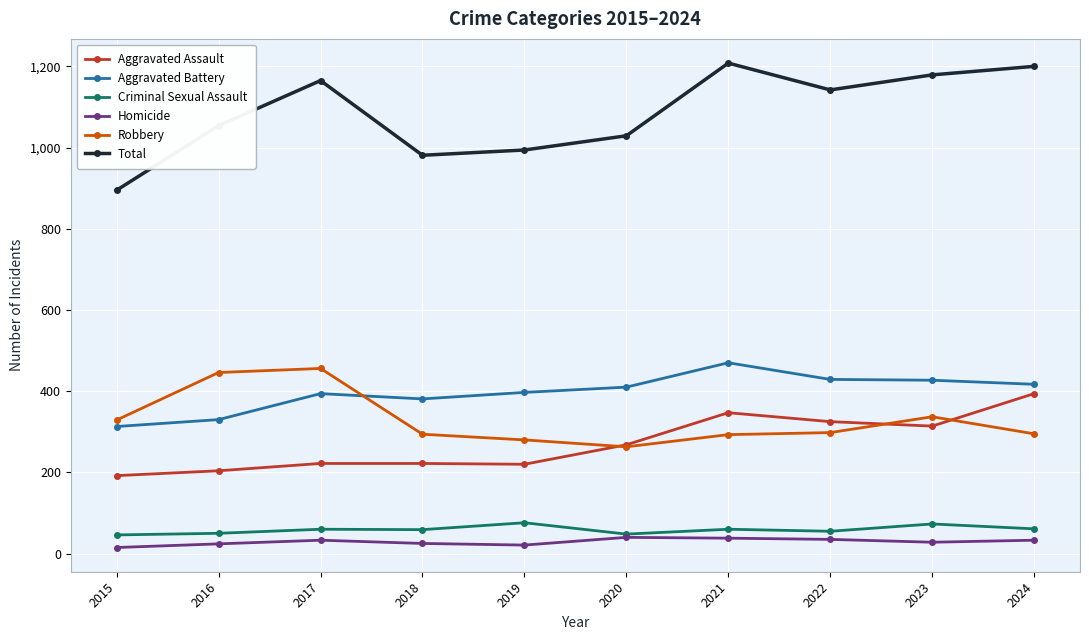

True or false: Criminal Sexual Assault has more than 0 interior local peaks.

True